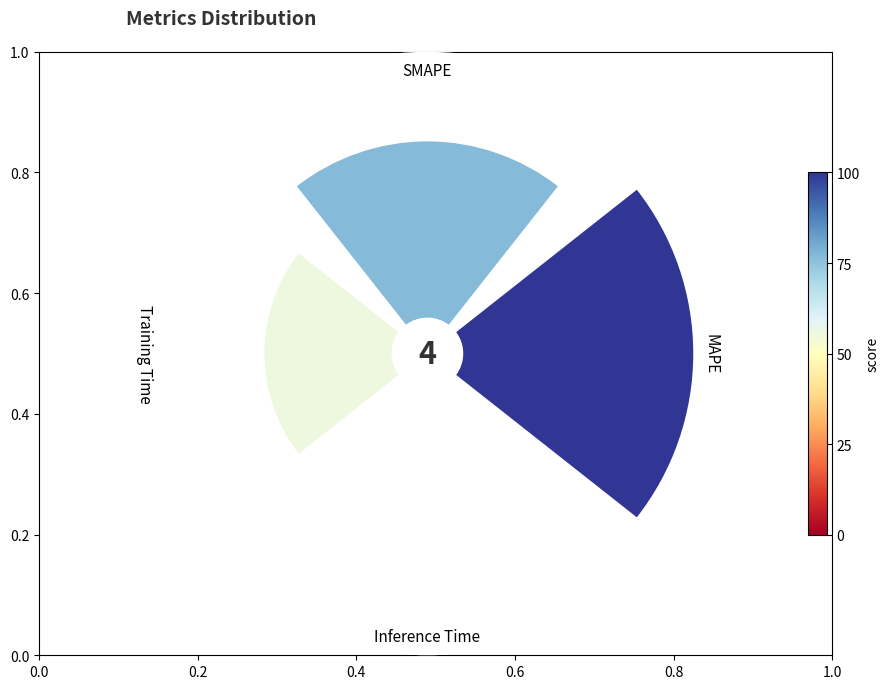

What is the change in value from MAPE to Training Time?

-0.4